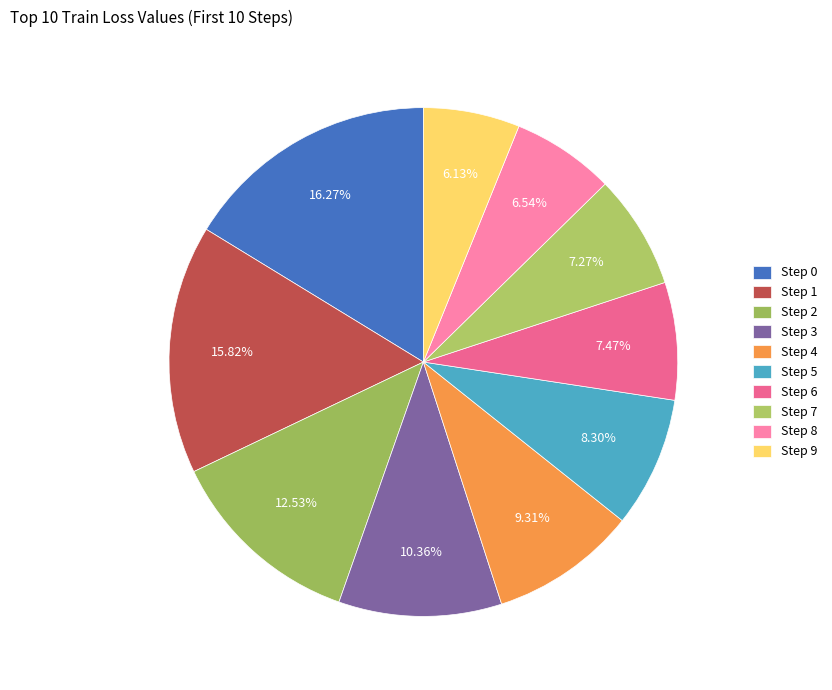

How many slices are in this pie chart?

10